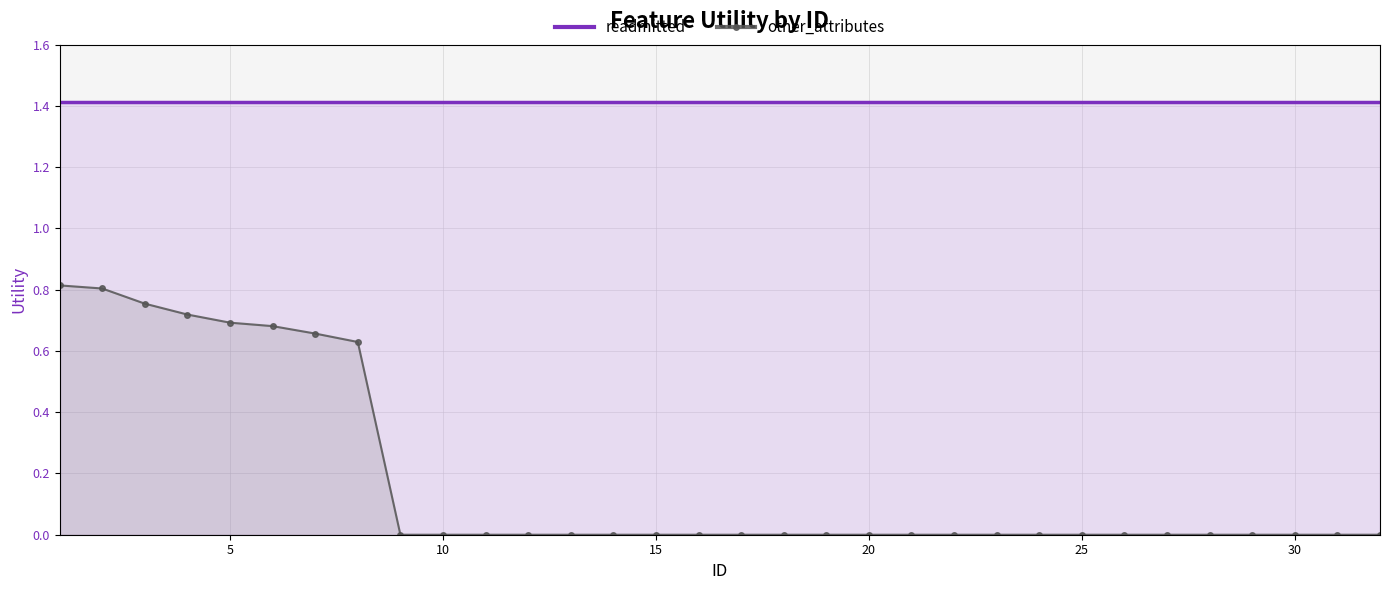

Which series has the largest range (max minus min)?

other_attributes